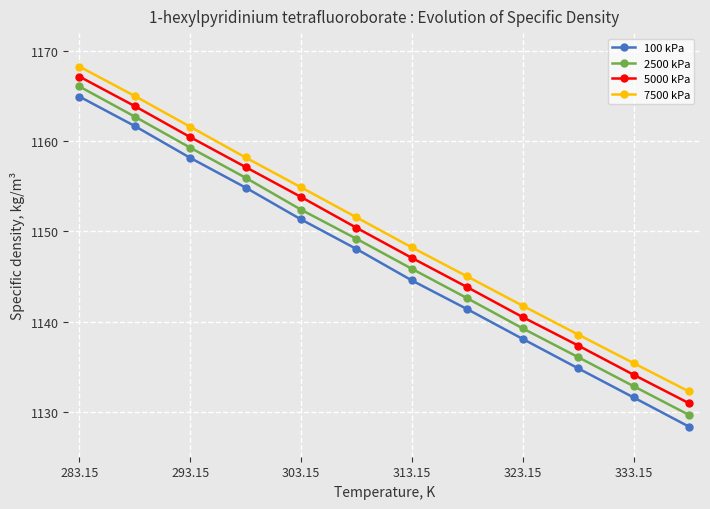

What is the value of the 5000 kPa point at the 10th from the left?

1137.3